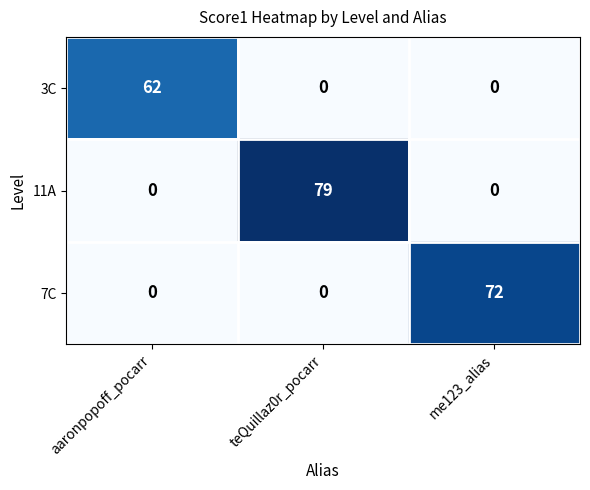

What is the total value across all series at me123_alias?

72